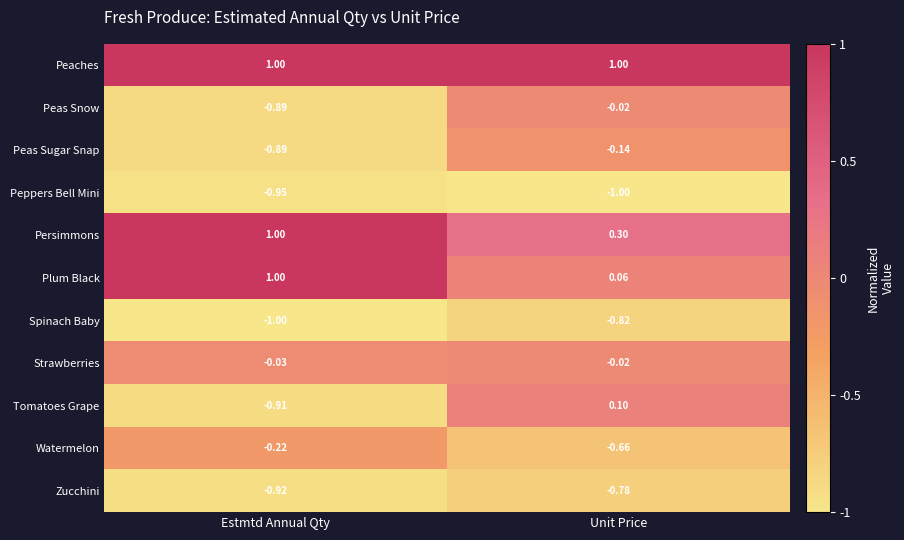

Which series changed the most between Estmtd Annual Qty and Unit Price?

Tomatoes Grape